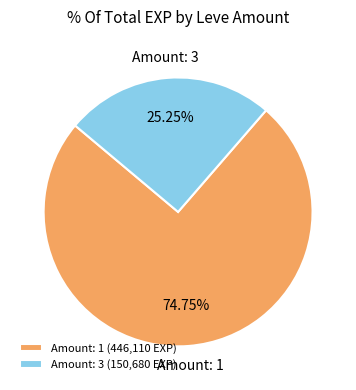

Which category has the biggest portion of the pie?

Amount: 1 (446,110 EXP)